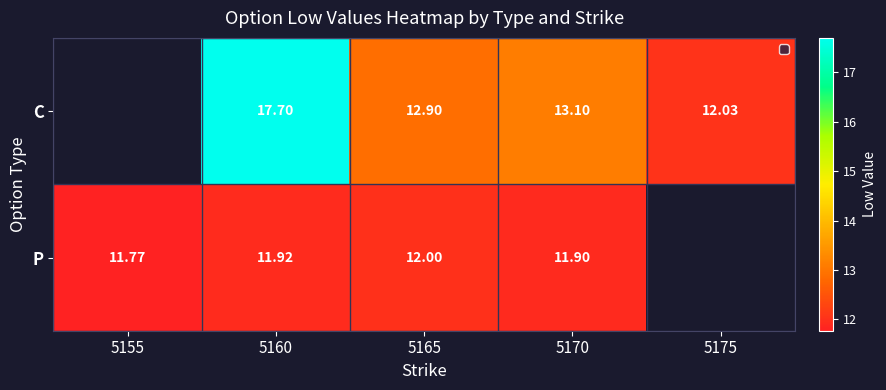

At which category does the chart reach its minimum across all series?

5155